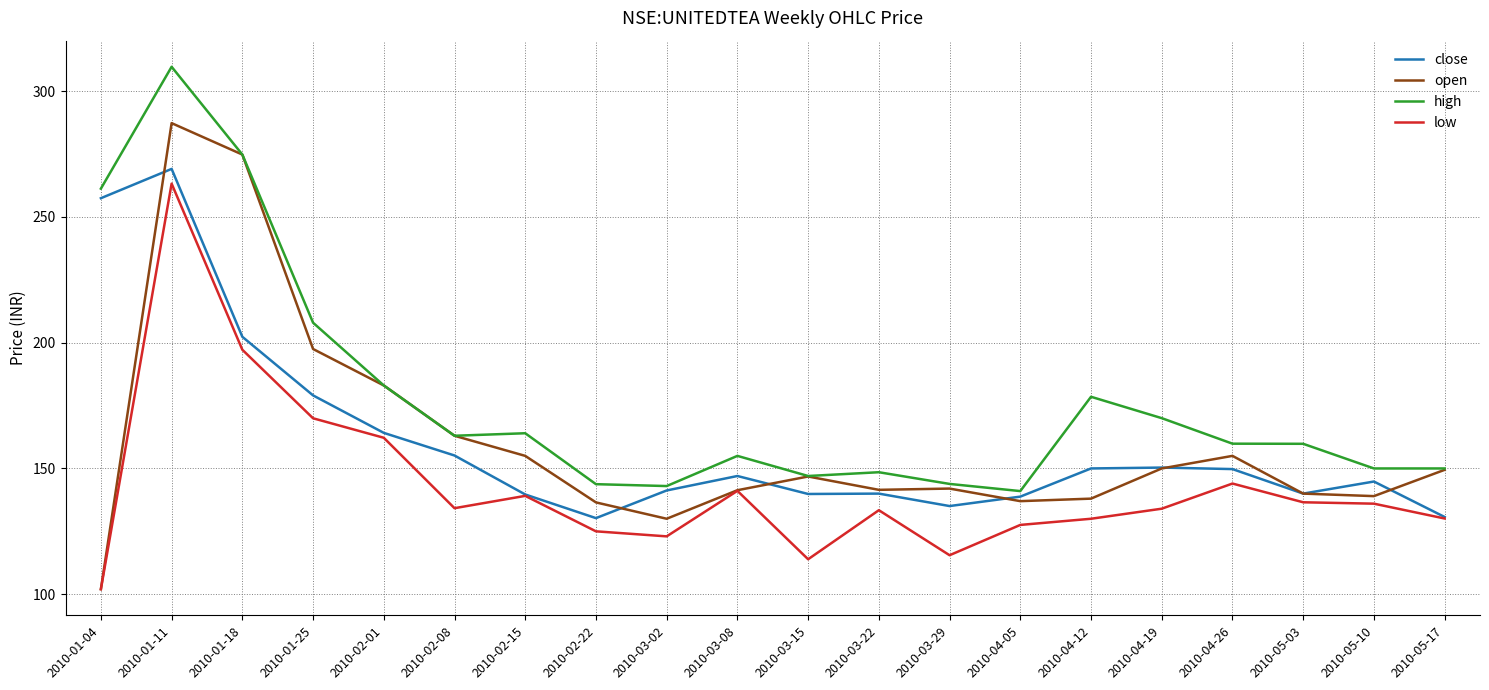

True or false: high and low cross at least once.

False